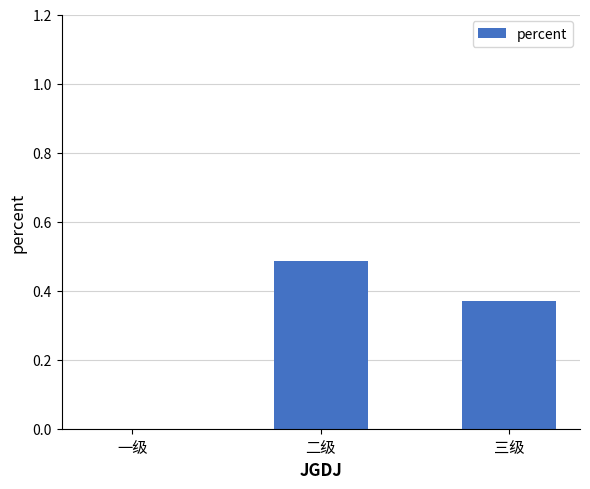

What is the difference between the values at 二级 and 三级?

0.1